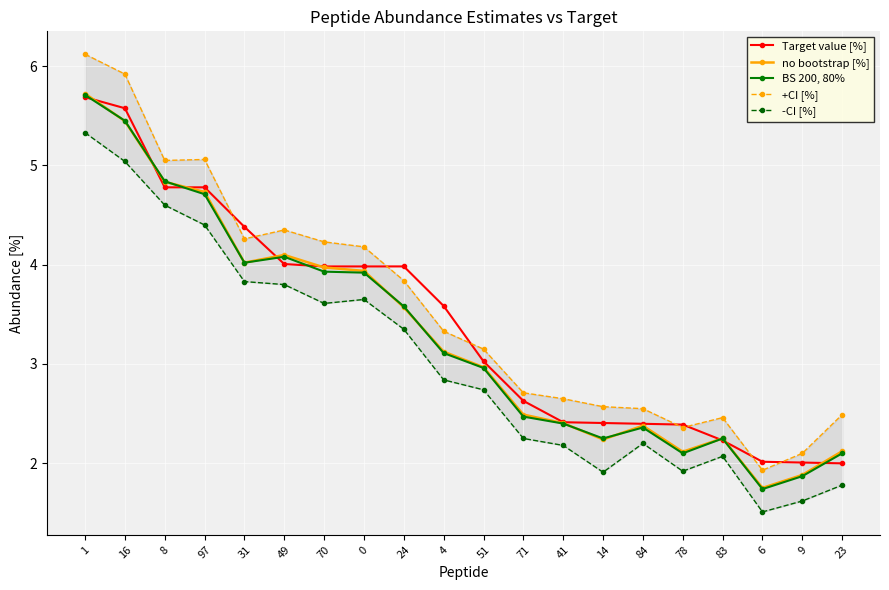

True or false: -CI [%] and +CI [%] intersect in this chart.

False